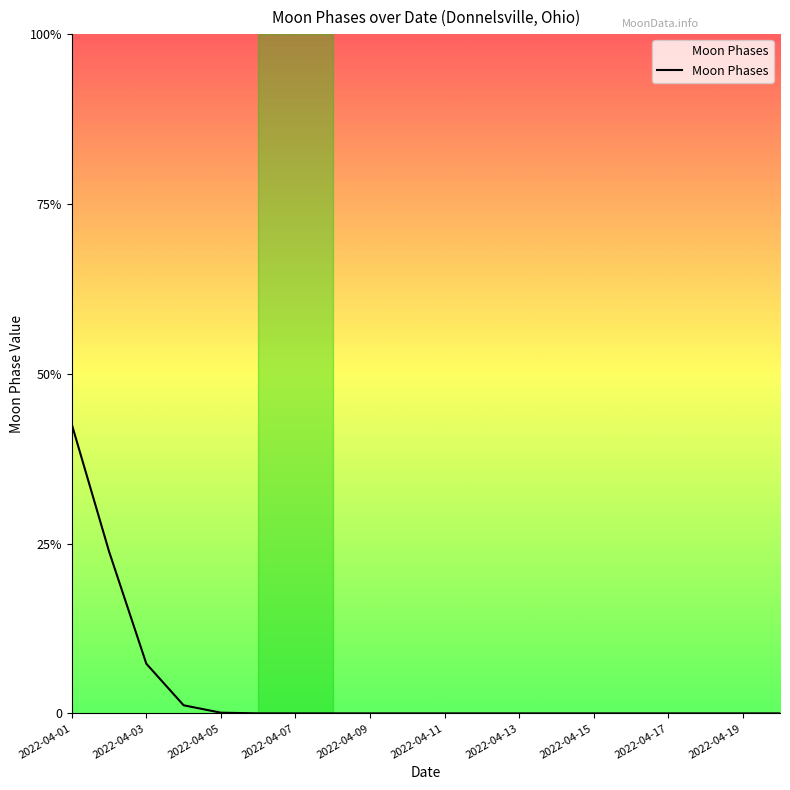

Does the chart have visible grid lines?

No